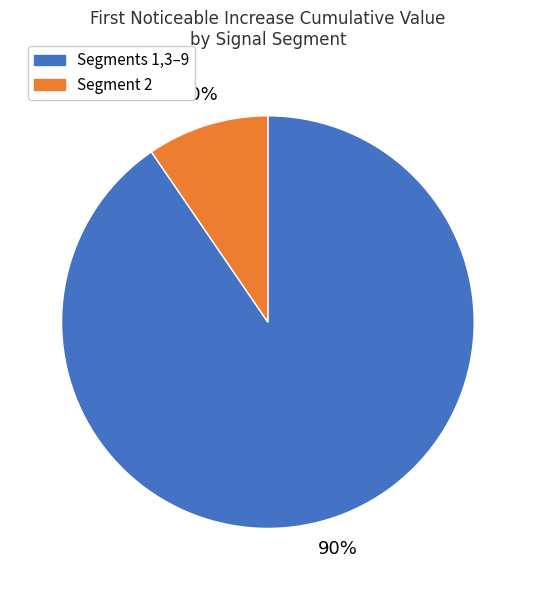

Does any single category account for the majority?

Yes